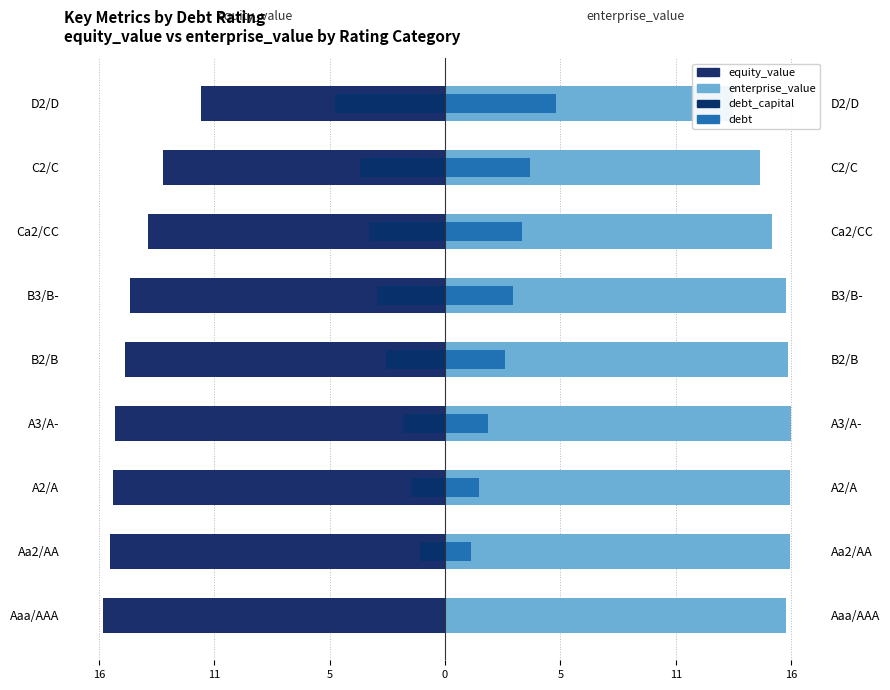

Count the number of categories in the chart.

9